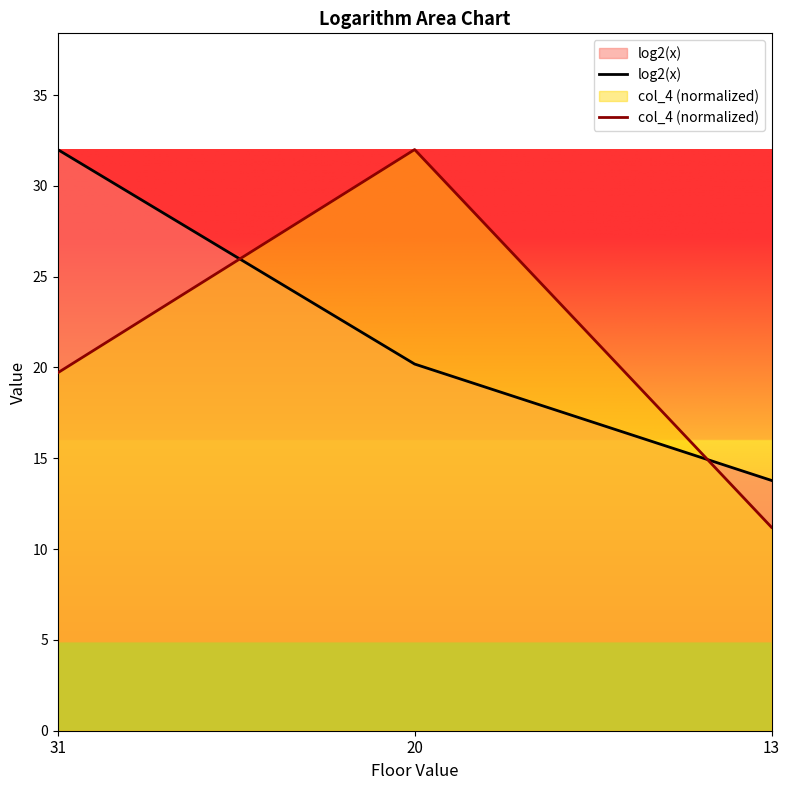

Which series has the widest spread of values?

col_4 (normalized)